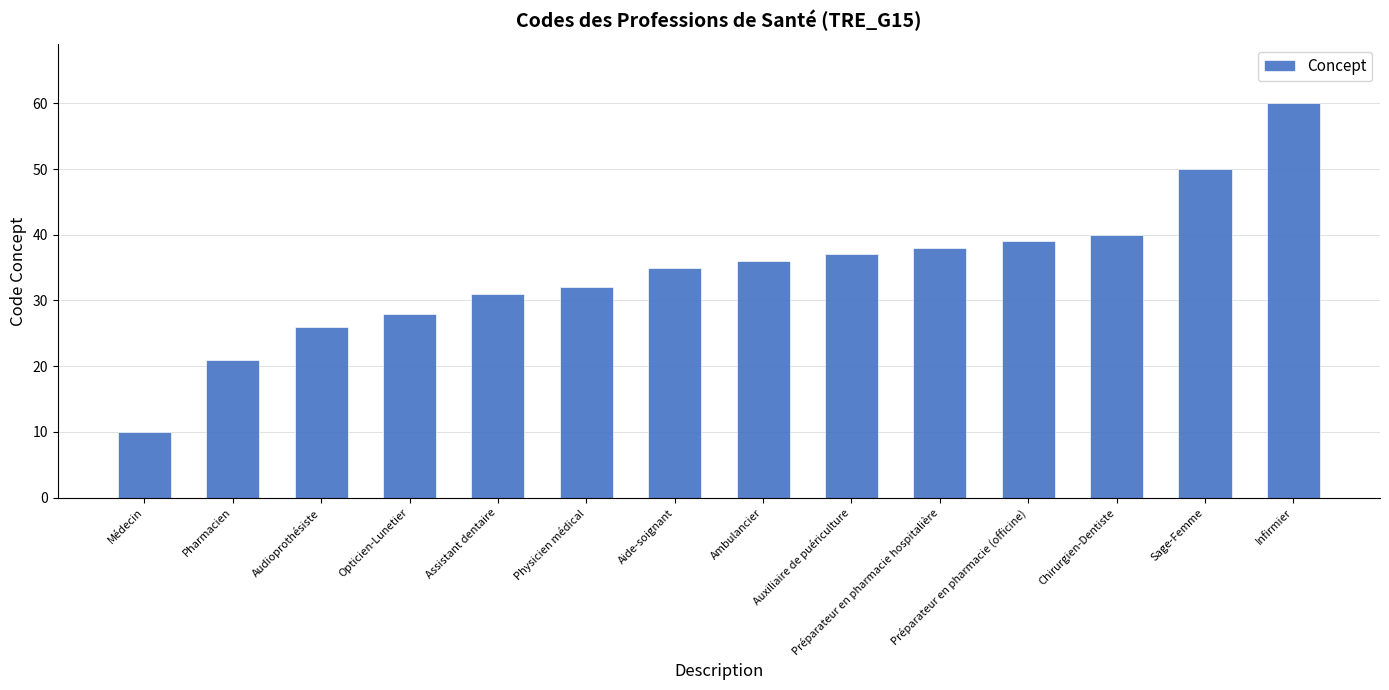

What is the smallest value displayed?

10